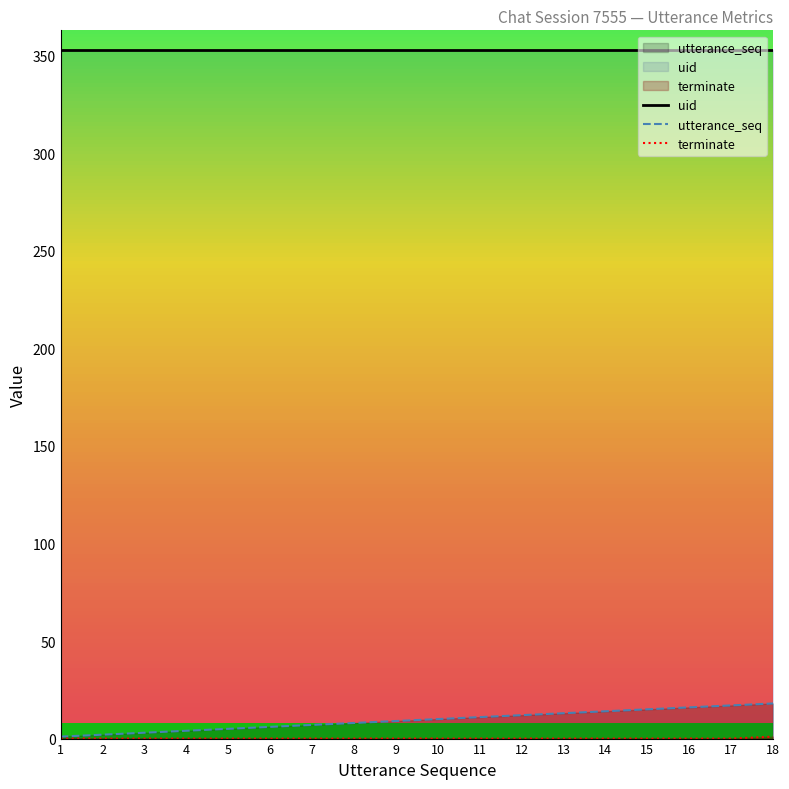

How many lines are shown in the chart?

3